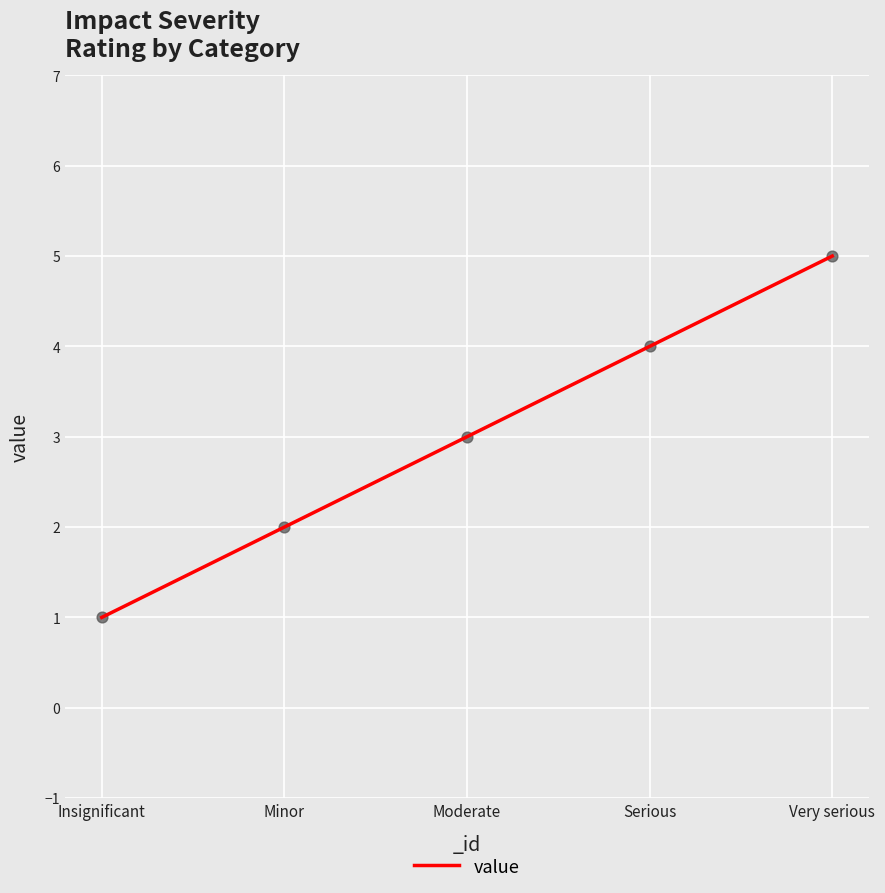

What is the change in value from Moderate to Serious?

+1